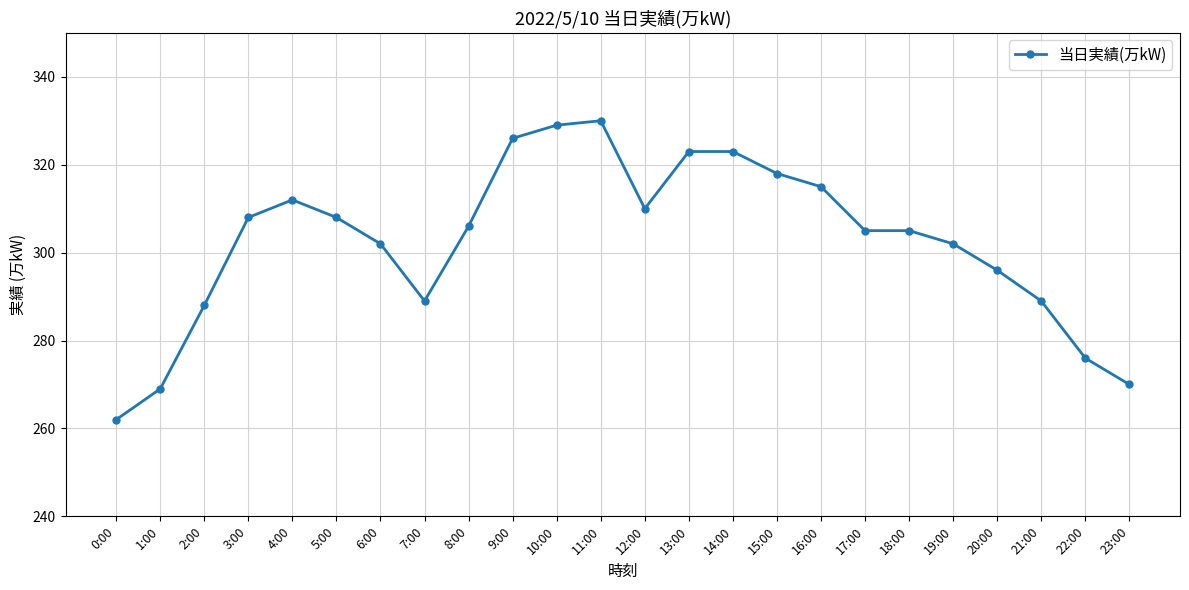

Which has a higher value, 17:00 or 19:00?

17:00